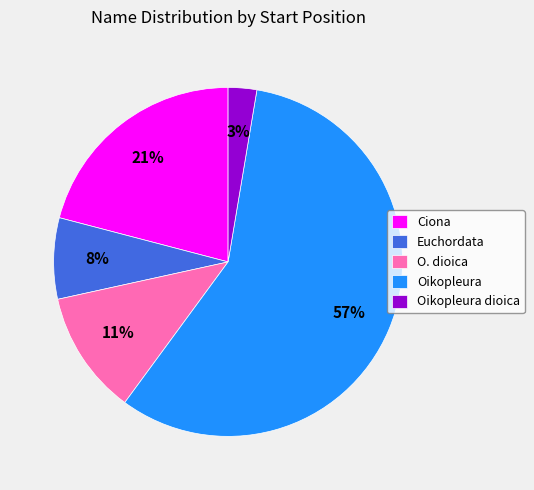

Between Oikopleura and Oikopleura dioica, which is larger?

Oikopleura